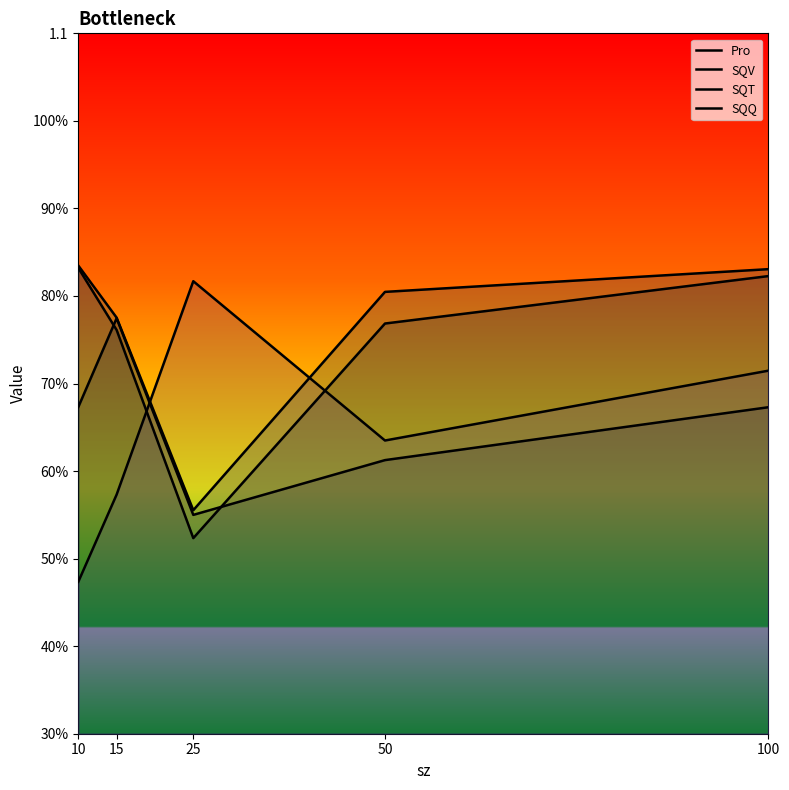

At 50, list the series in order from largest to smallest.

SQT, SQV, SQQ, Pro